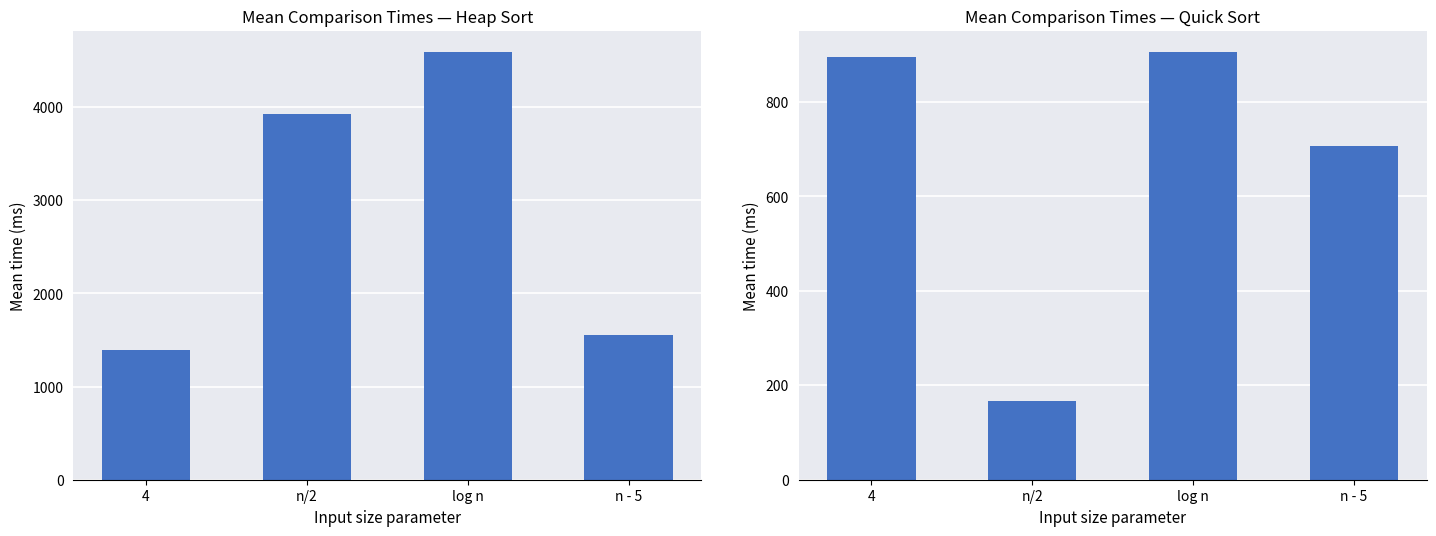

Which series changed the most between 4 and n - 5?

Quick